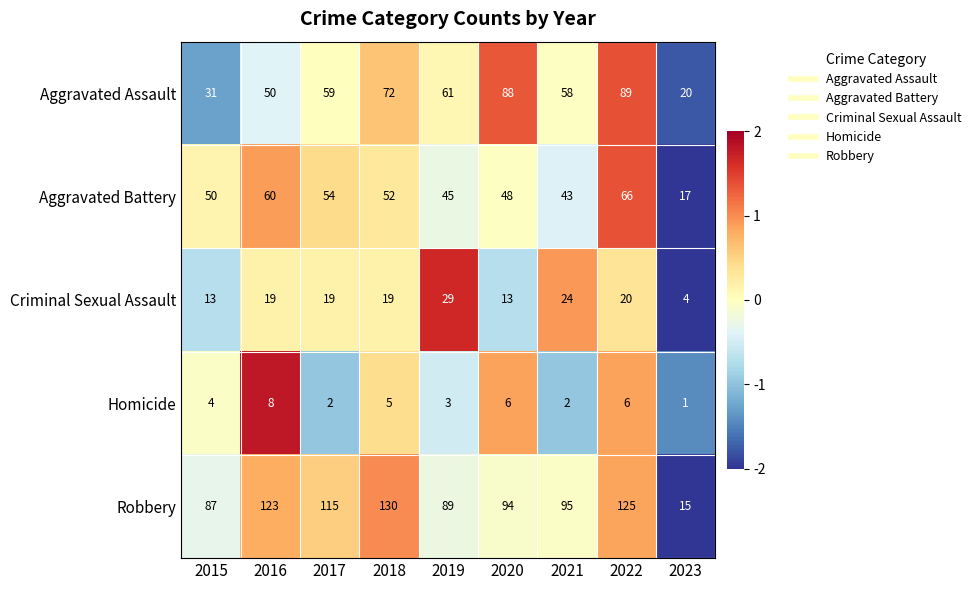

At 2022, list the series in order from largest to smallest.

Robbery, Aggravated Assault, Aggravated Battery, Criminal Sexual Assault, Homicide